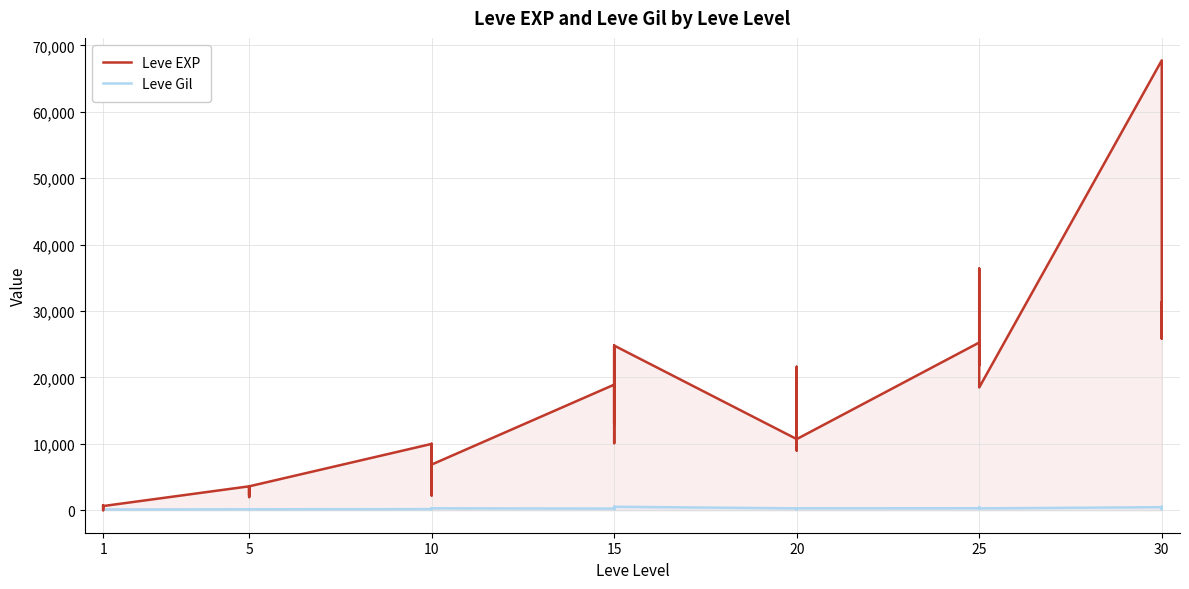

After their last crossing, which series has the higher values: Leve Gil or Leve EXP?

Leve EXP